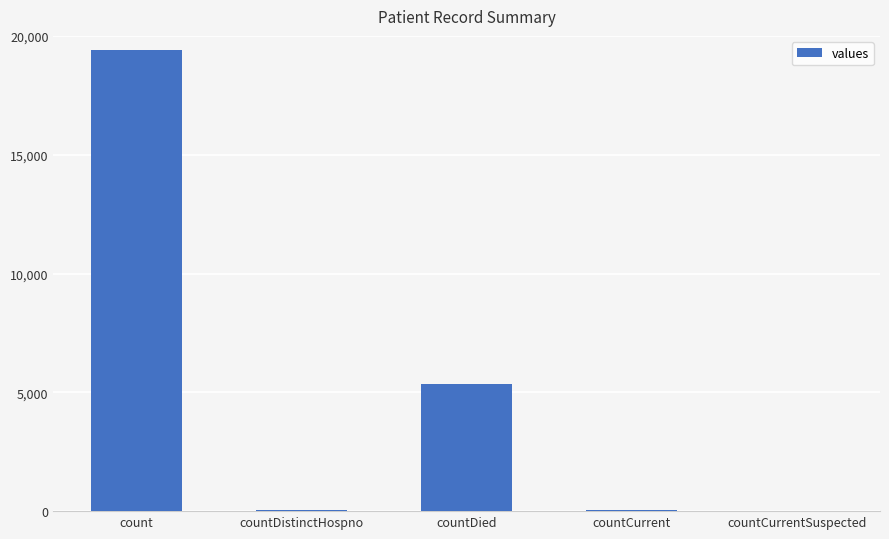

Approximately how many times larger is the value at countDied compared to countCurrent?

89.3